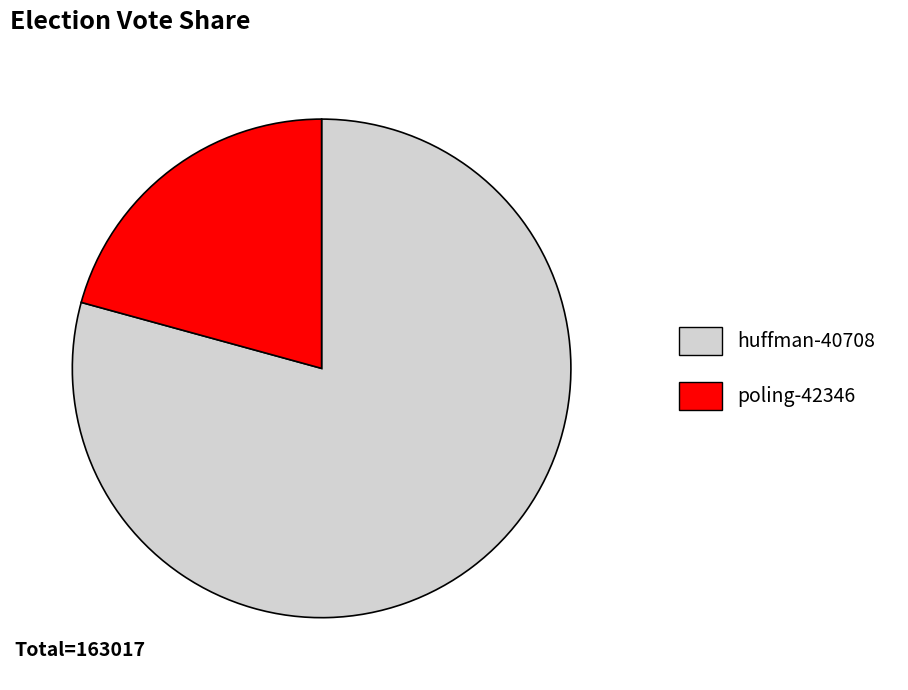

Which slice represents more than half of the pie?

huffman-40708